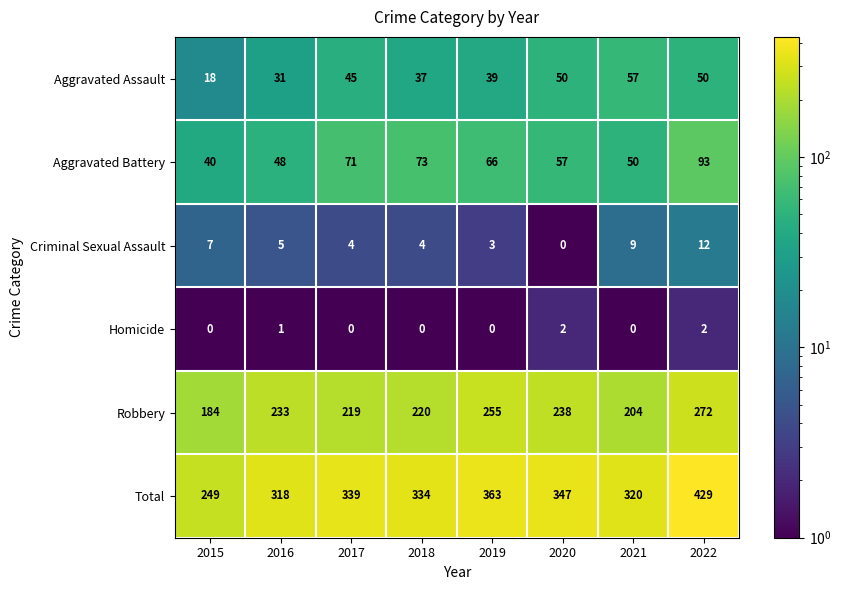

The value of Aggravated Assault at 2015 is 18. True or false?

True